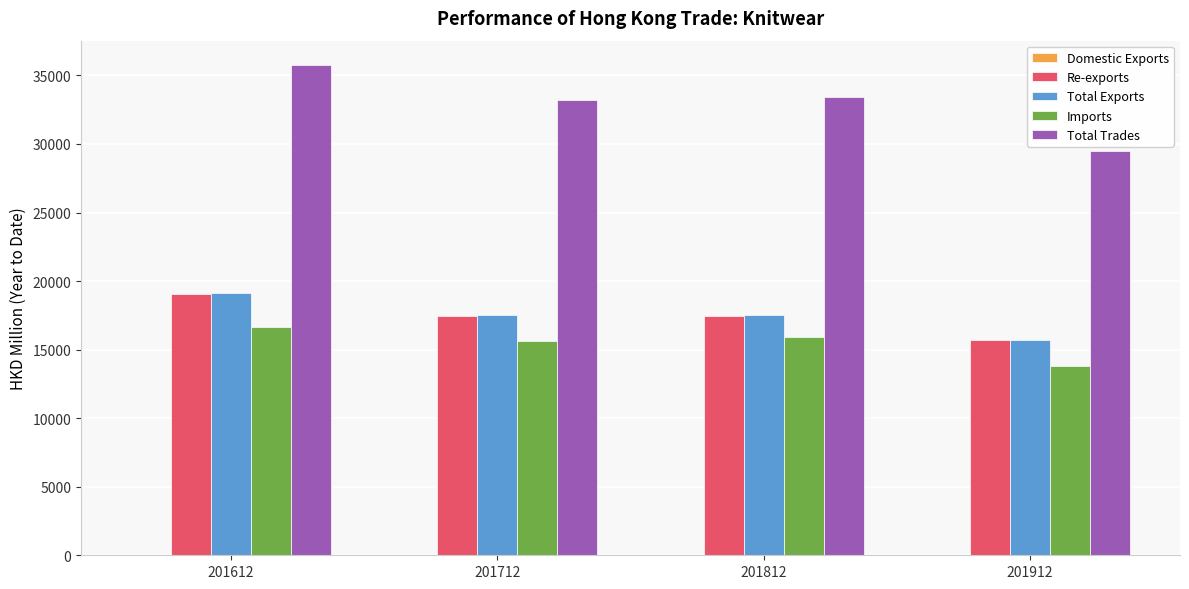

The value of Imports at 201712 is 21105.0. True or false?

False